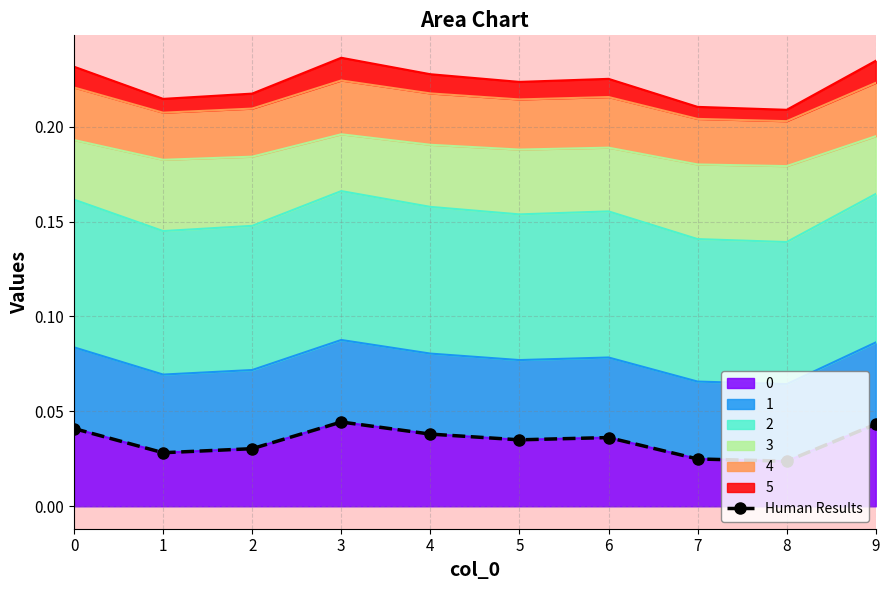

How many points are lower than both their immediate neighbors (excluding endpoints)?

3